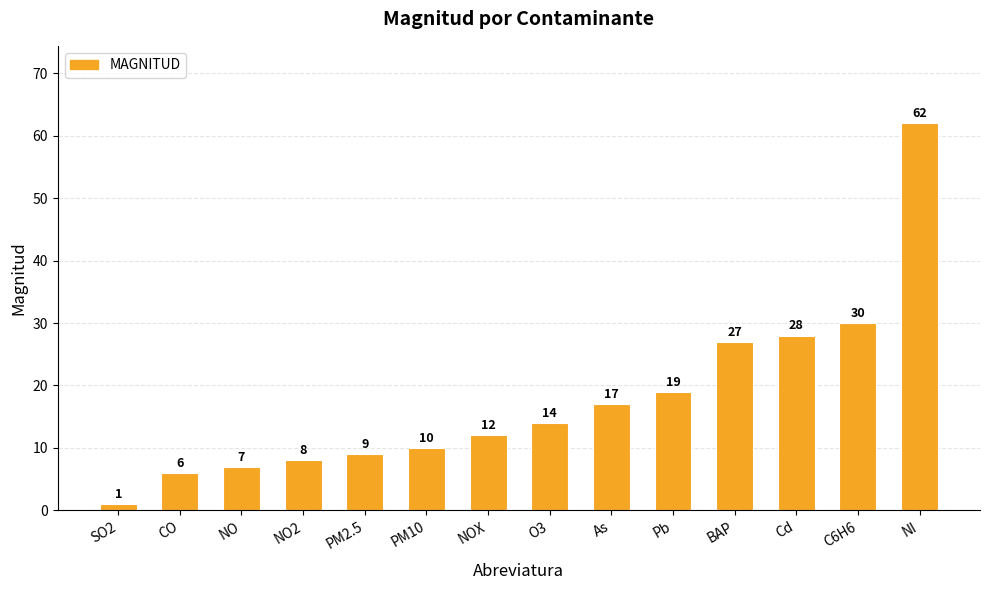

True or false: the data shows 13 at NO.

False